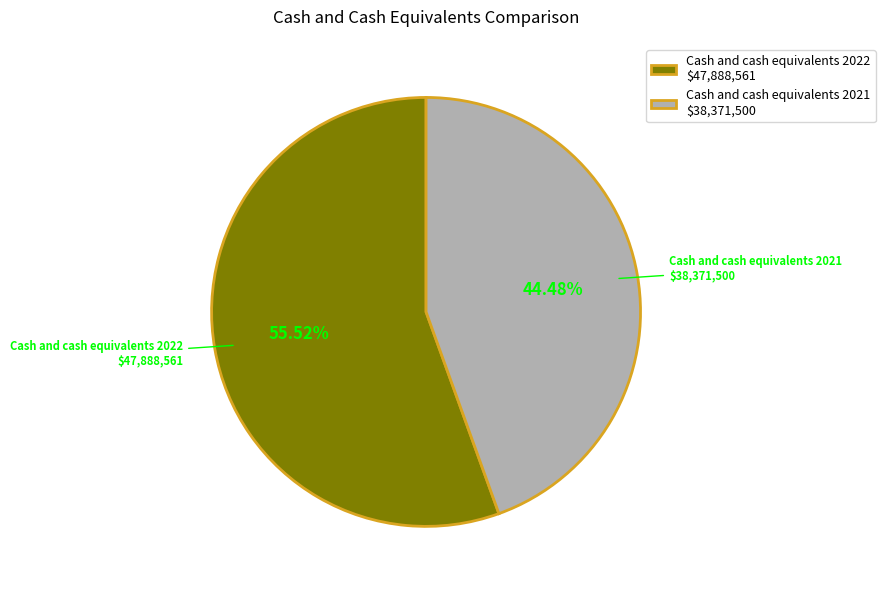

Count the number of slices in the pie.

2